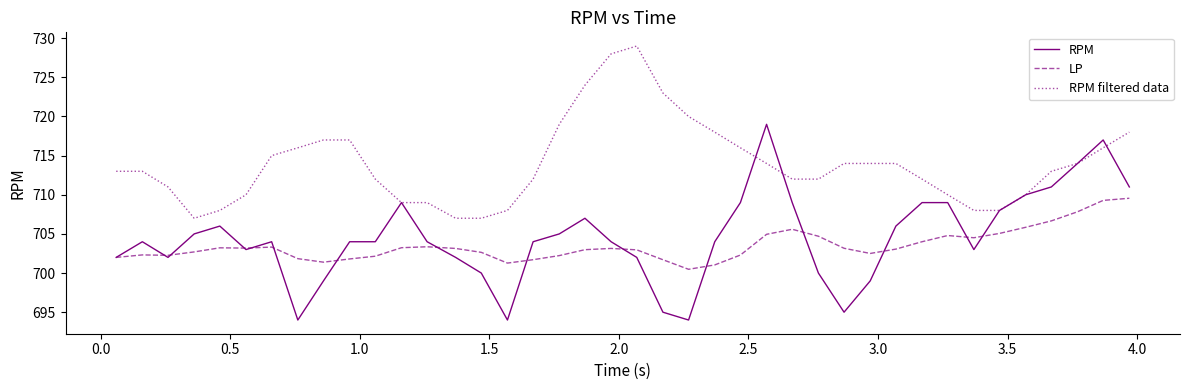

Rank the series by their maximum value, from highest to lowest.

RPM filtered data, RPM, LP